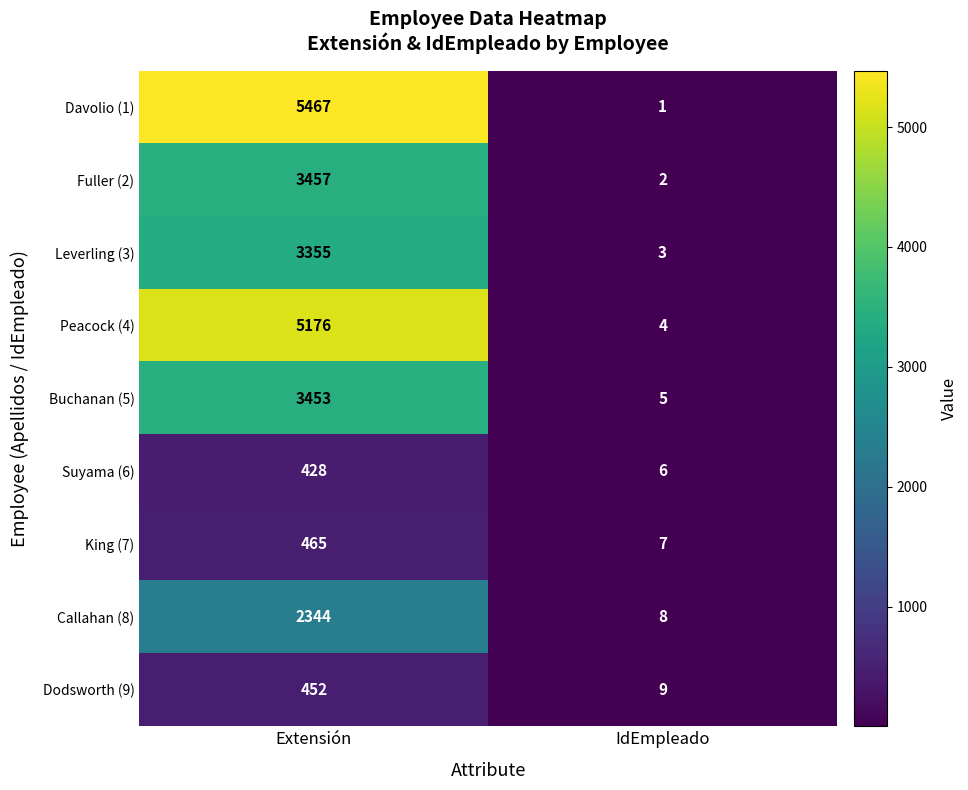

Reading left to right, extract all data points from this chart.

Davolio (1): Extensión=5467	IdEmpleado=1
Fuller (2): Extensión=3457	IdEmpleado=2
Leverling (3): Extensión=3355	IdEmpleado=3
Peacock (4): Extensión=5176	IdEmpleado=4
Buchanan (5): Extensión=3453	IdEmpleado=5
Suyama (6): Extensión=428	IdEmpleado=6
King (7): Extensión=465	IdEmpleado=7
Callahan (8): Extensión=2344	IdEmpleado=8
Dodsworth (9): Extensión=452	IdEmpleado=9